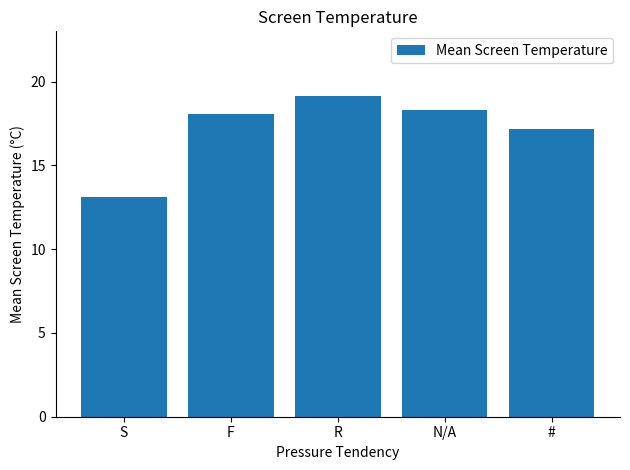

What is the change in value from N/A to #?

-1.1